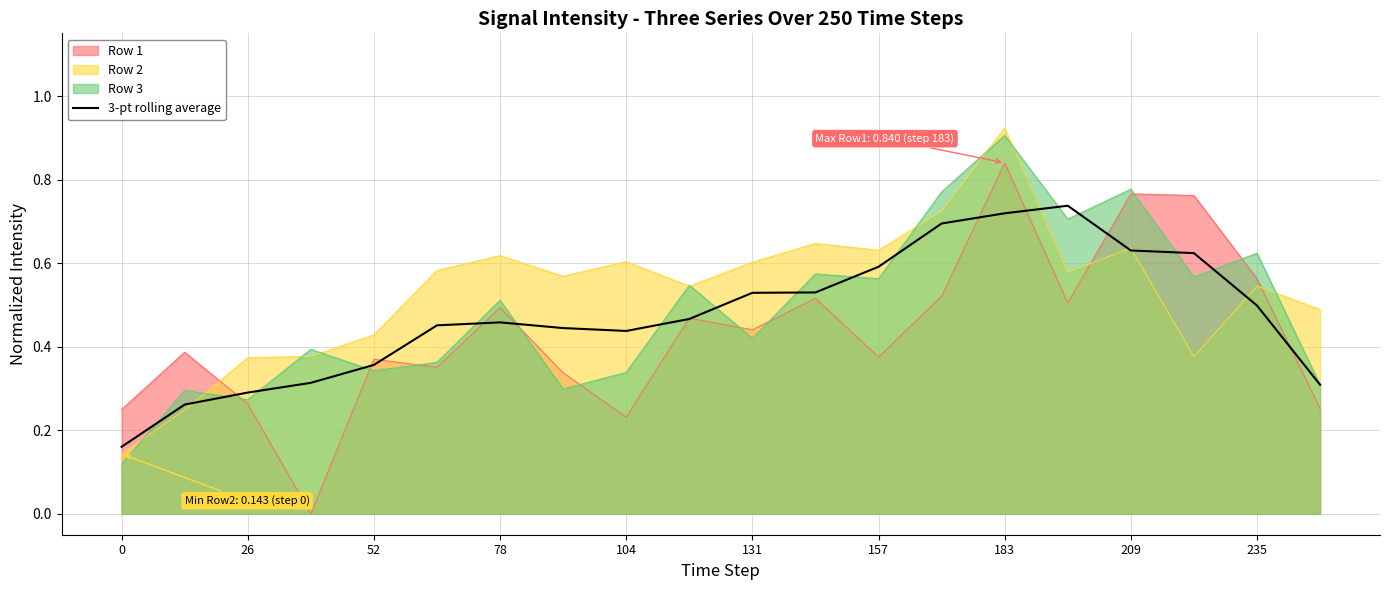

What is the smallest value displayed?

0.0